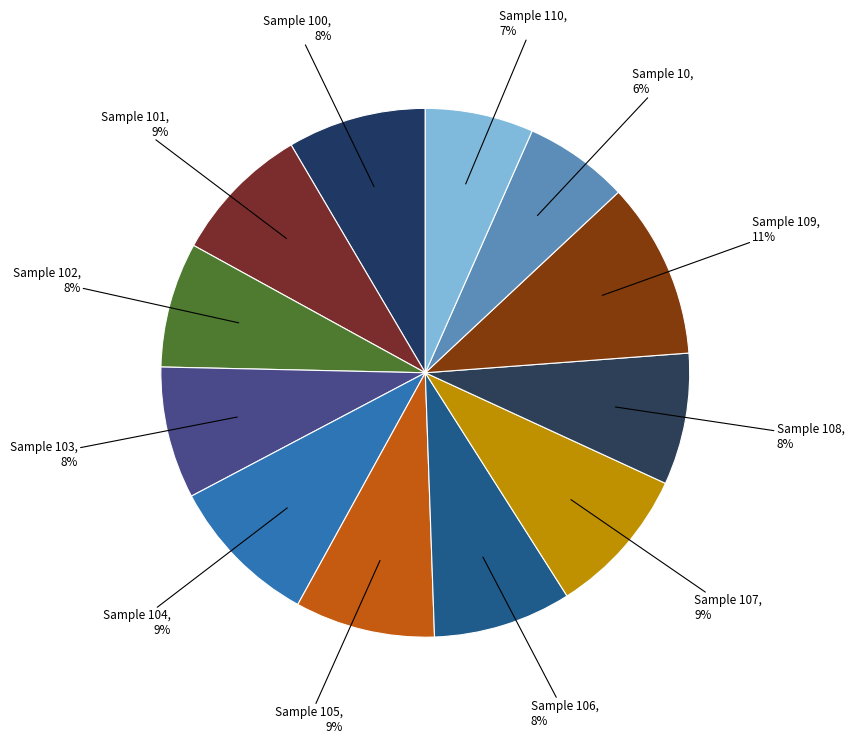

Count the number of slices in the pie.

12